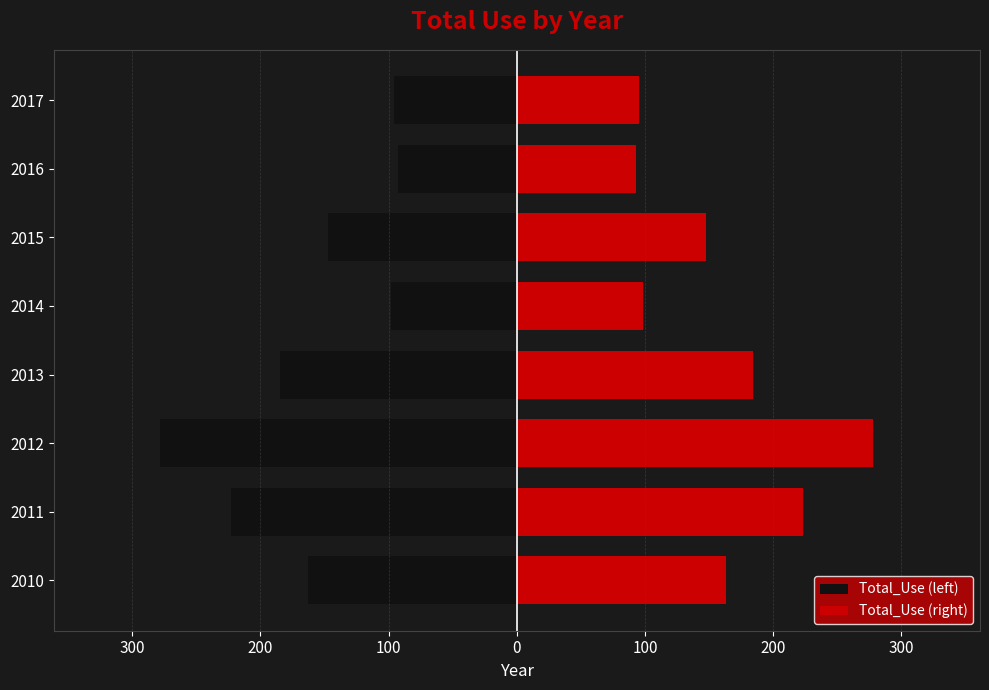

What is the difference between the maximum and minimum values in the Total_Use (left) series?

185.0